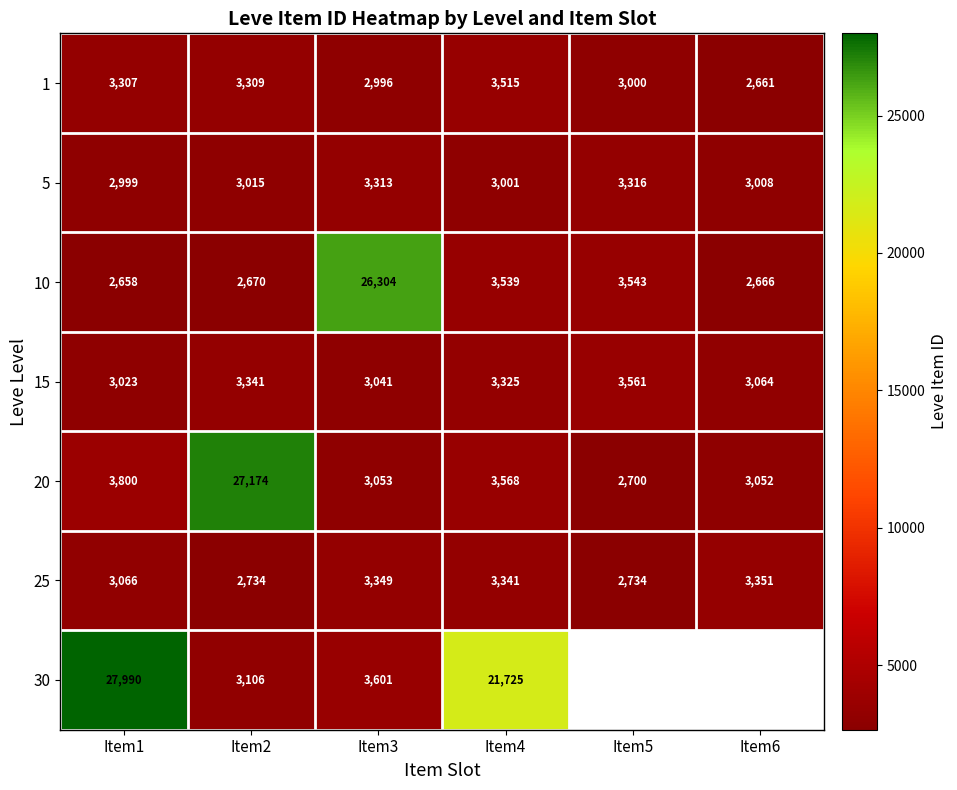

What is the difference between the highest and lowest values at Item5?

861.0